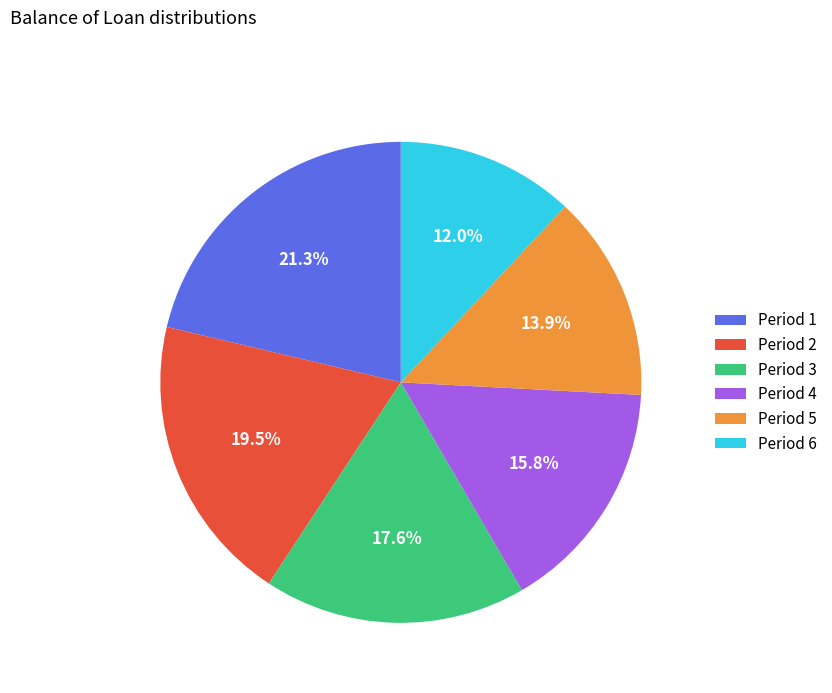

What percentage do Period 6 and Period 1 together represent?

33.3%